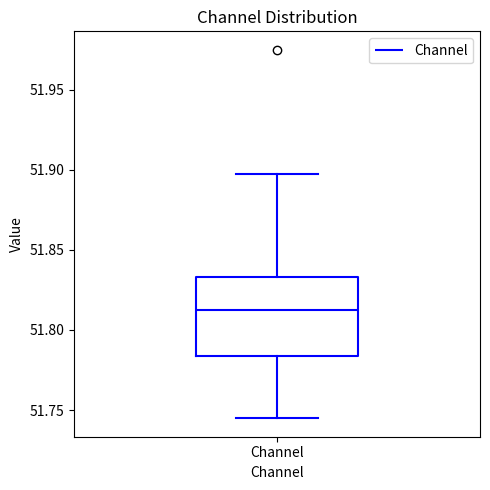

Read this box plot against the y-axis: the position of the median line, the range covered by the box, and the ends of both whiskers. The values are not printed on the chart, so give them approximately, as read against the axis.

median 51.815, box 51.785 to 51.835, whiskers 51.745 to 51.900